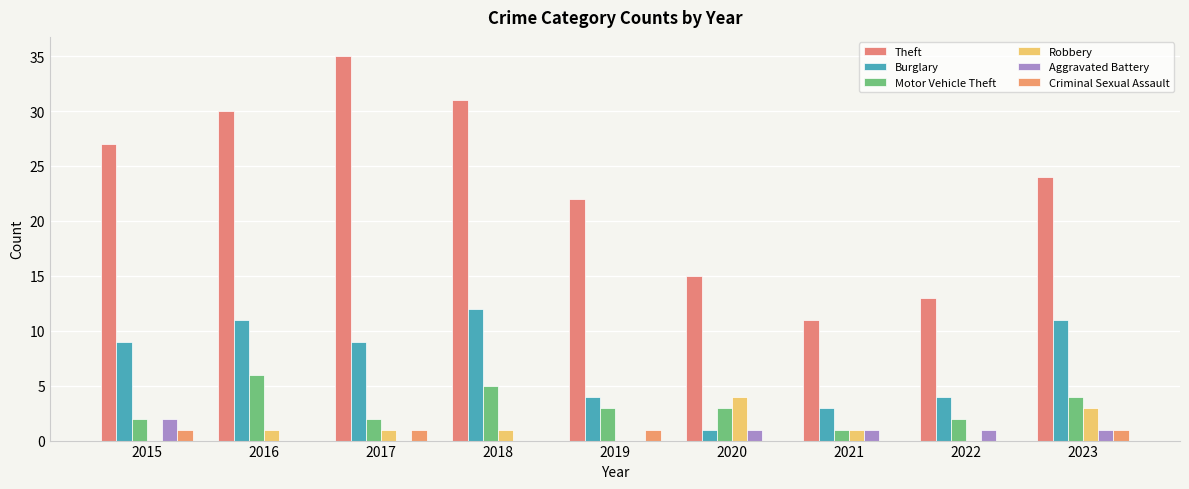

Reading right to left, what are all the values shown in this chart?

Theft: 24	13	11	15	22	31	35	30	27
Burglary: 11	4	3	1	4	12	9	11	9
Motor Vehicle Theft: 4	2	1	3	3	5	2	6	2
Robbery: 3	0	1	4	0	1	1	1	0
Aggravated Battery: 1	1	1	1	0	0	0	0	2
Criminal Sexual Assault: 1	0	0	0	1	0	1	0	1